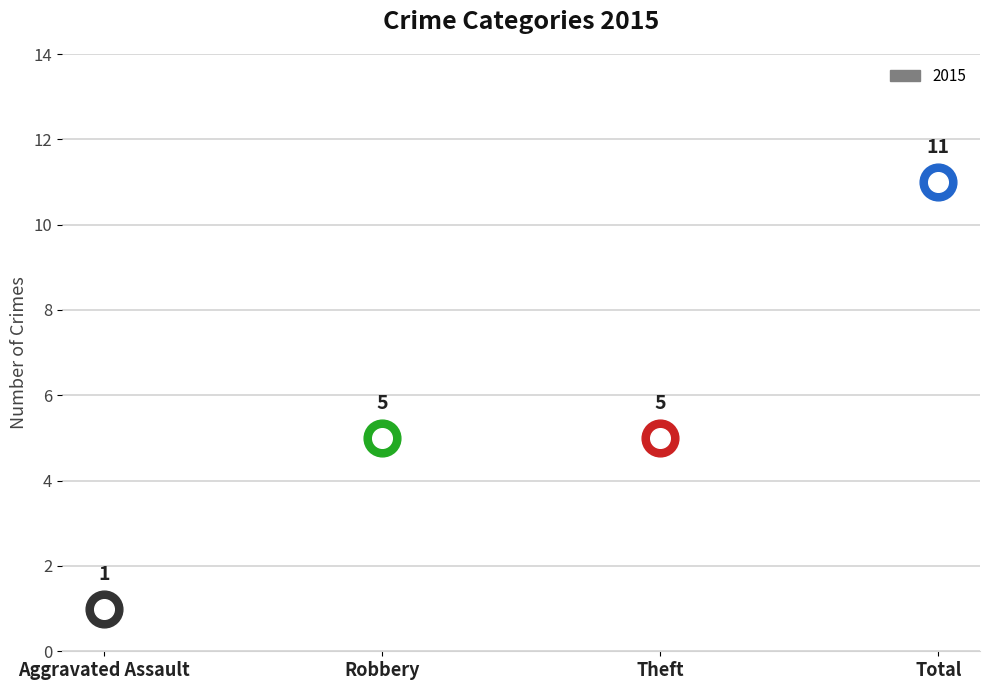

What is the change in value from Aggravated Assault to Total?

+10